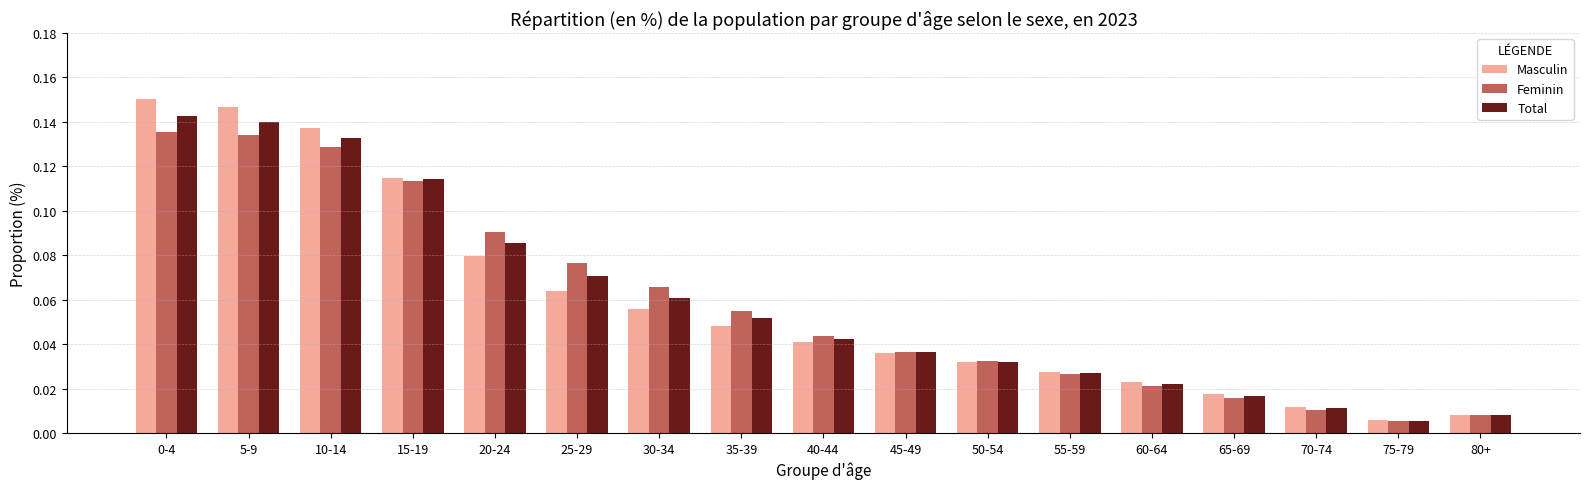

At which label is Masculin closest to 0?

75-79